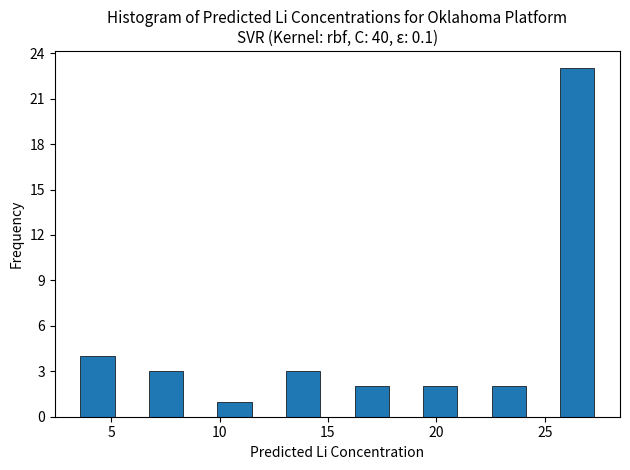

Read against the x-axis, roughly where is the centre of the tallest bar?

26.5